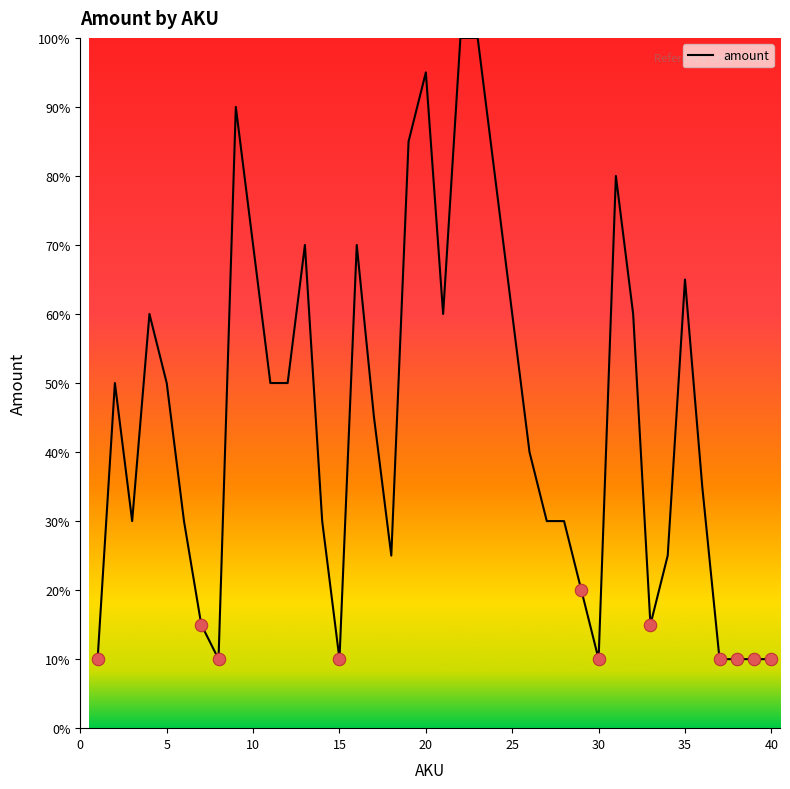

What is the difference between the maximum and minimum values?

90